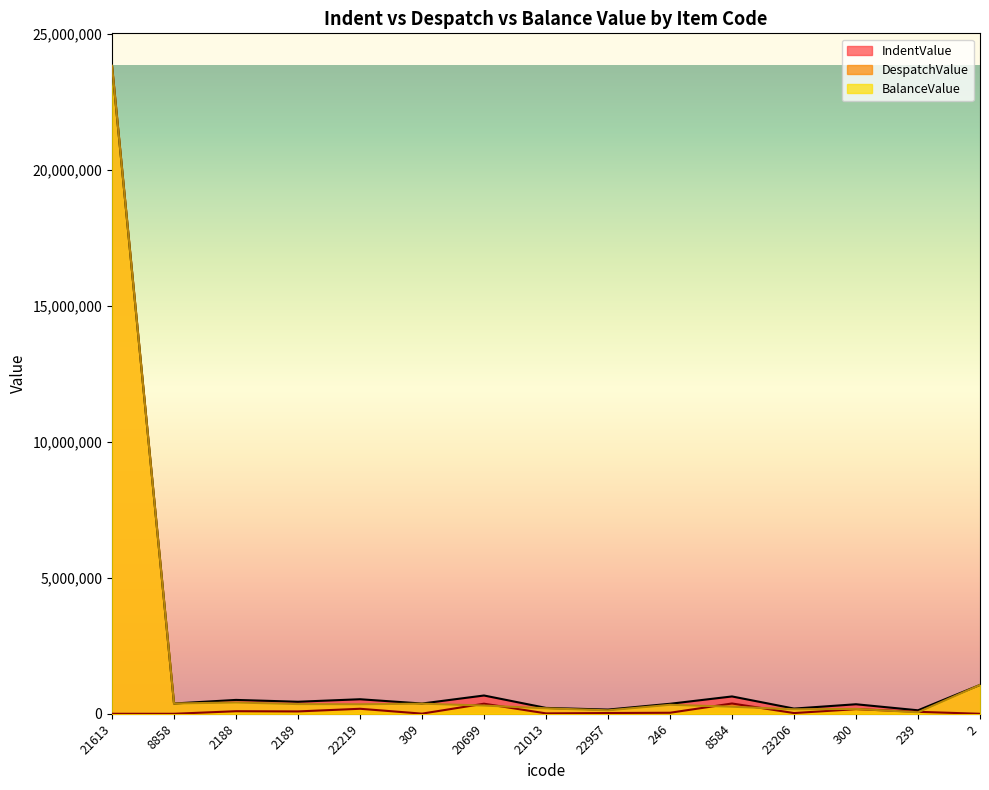

What are all the series names shown in the legend?

IndentValue, DespatchValue, BalanceValue